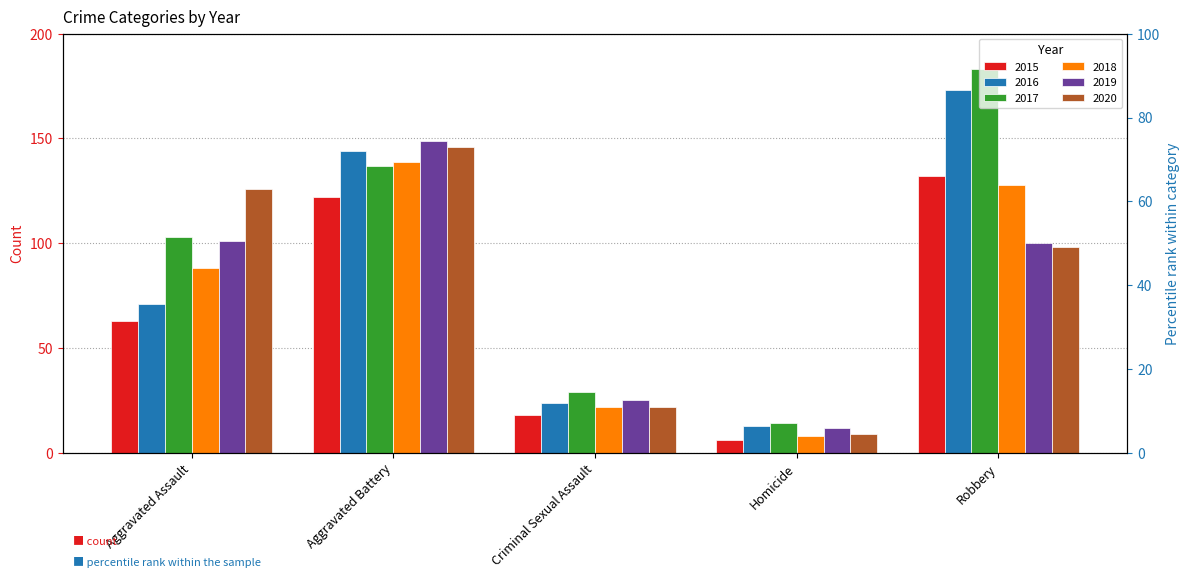

What value does the 2015 series have at Robbery, to the nearest 50?

150